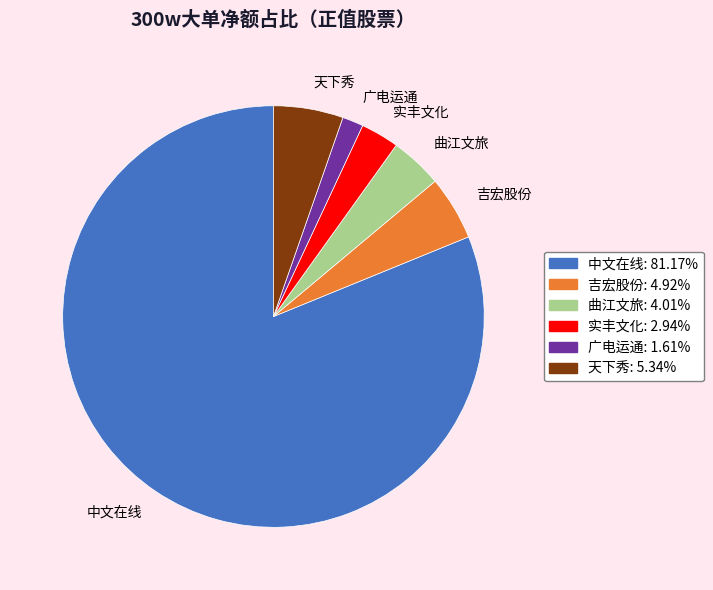

Is the sum of 曲江文旅 and 中文在线 greater than half?

Yes